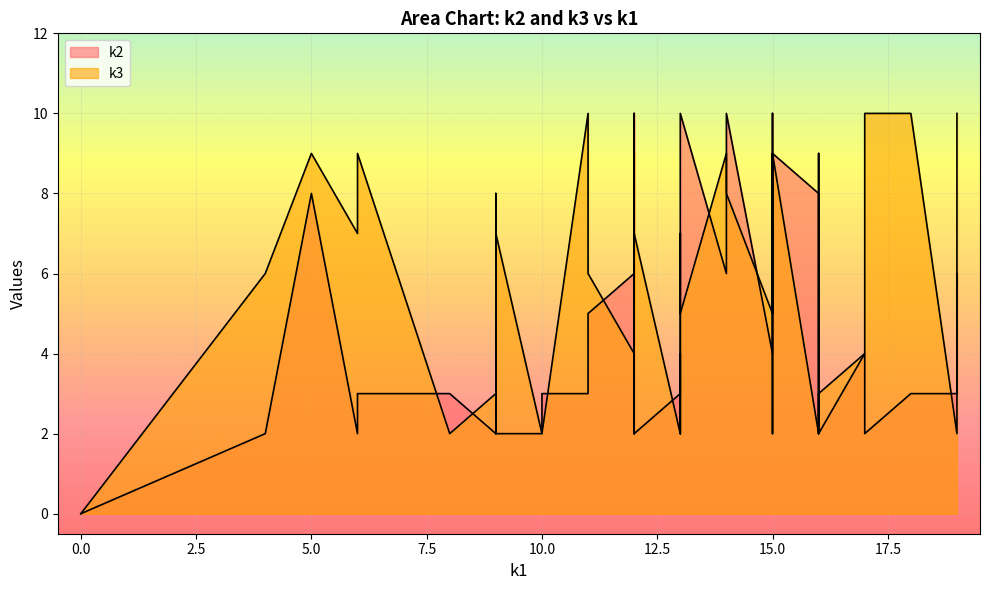

What are all the series names shown in the legend?

k2, k3